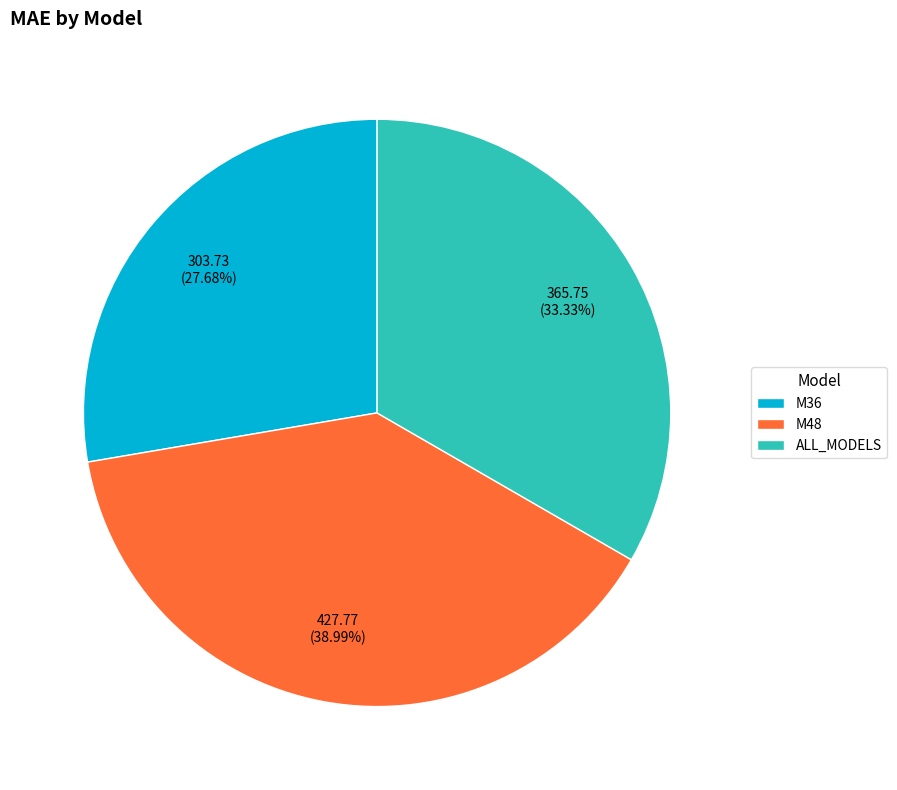

To the nearest percent, what is the difference between the M36 and ALL_MODELS slice percentages?

6%